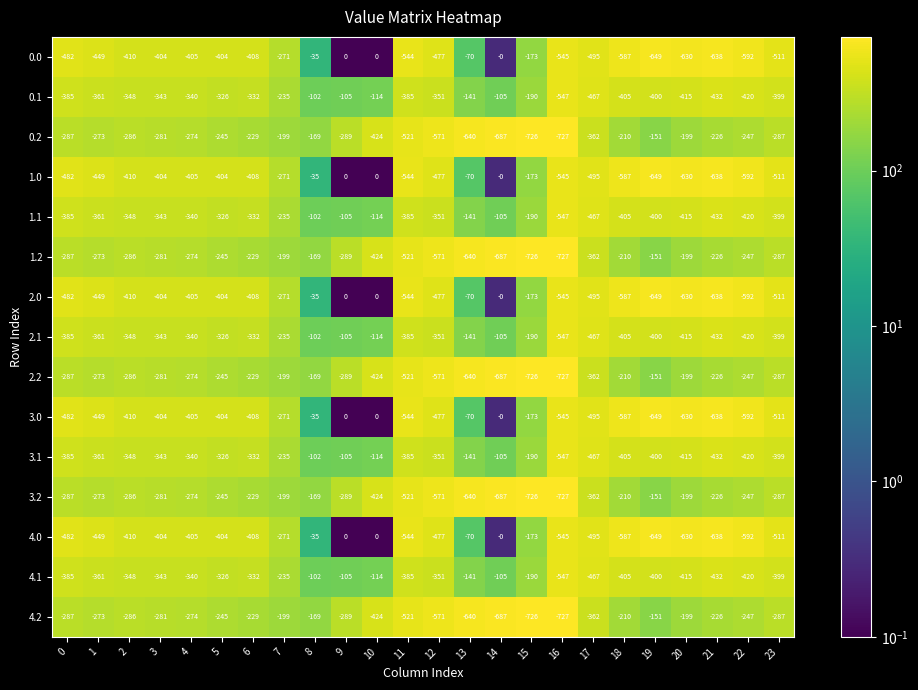

At which label does 3.2 reach its minimum?

16